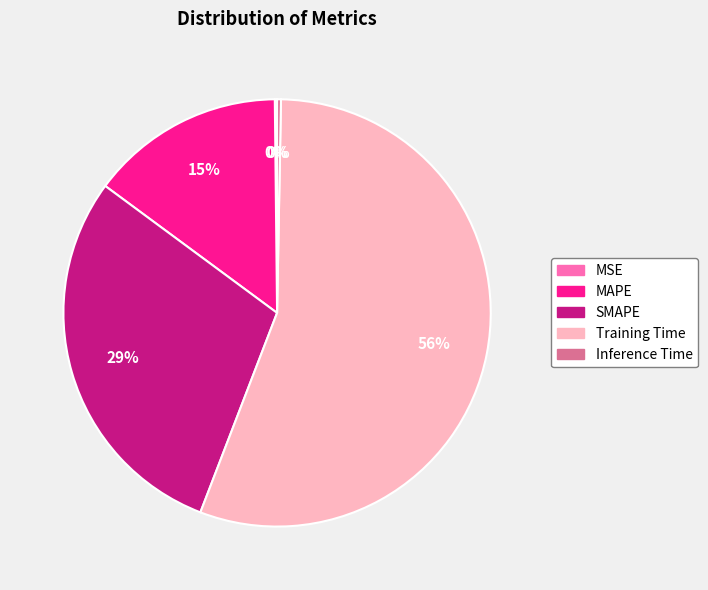

To the nearest percent, what is the difference between the MAPE and Training Time slice percentages?

41%